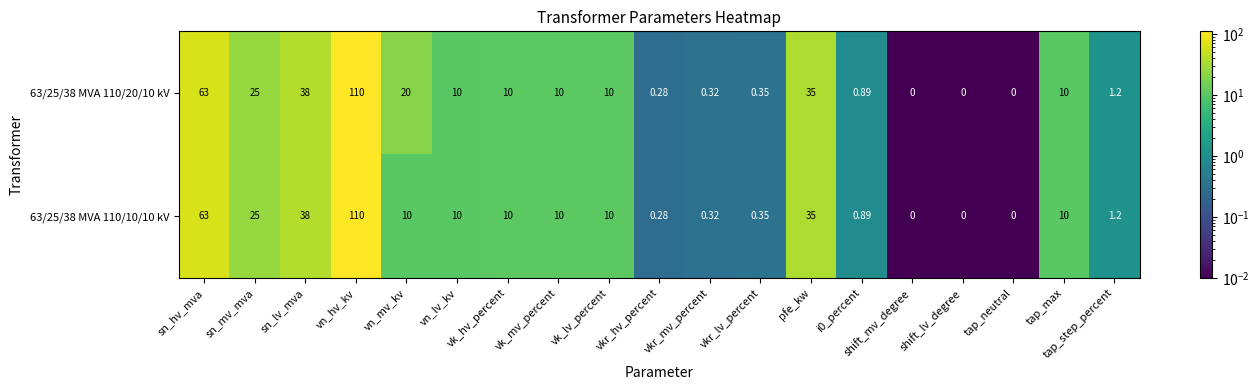

Where does the 63/25/38 MVA 110/20/10 kV series first go above 10?

sn_hv_mva